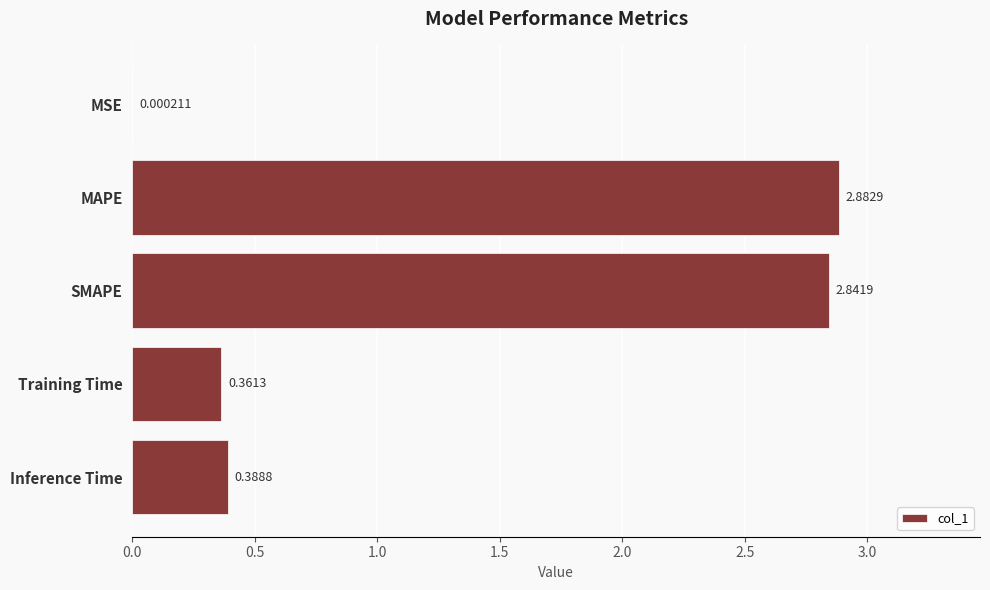

What is the change in value from MSE to SMAPE?

+2.8